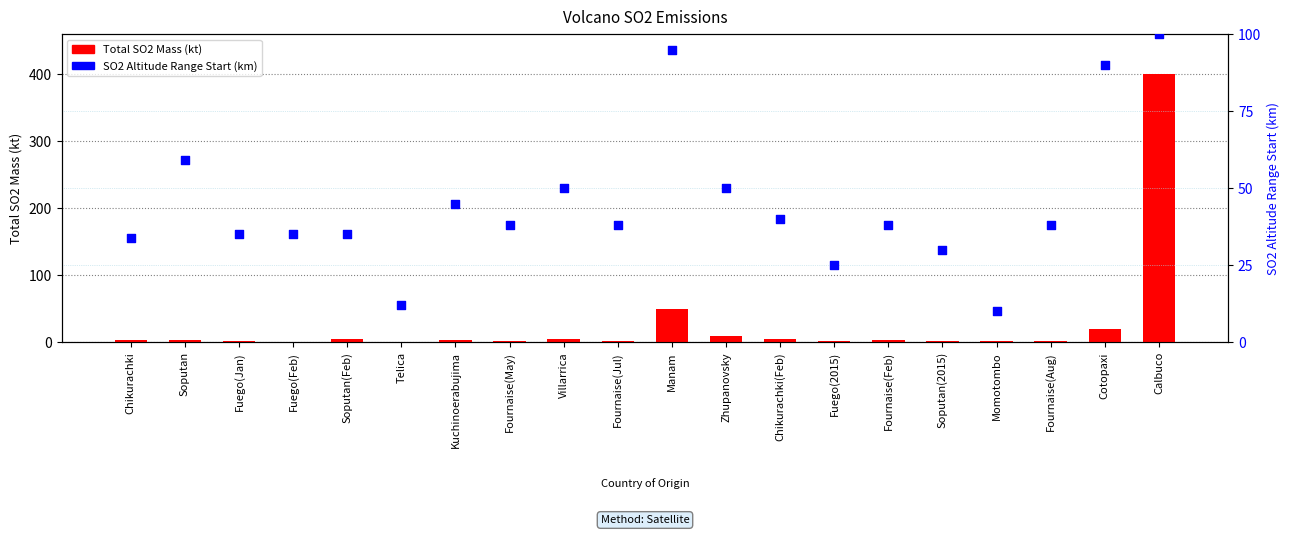

Which series contains the highest Y value?

Total SO2 Mass